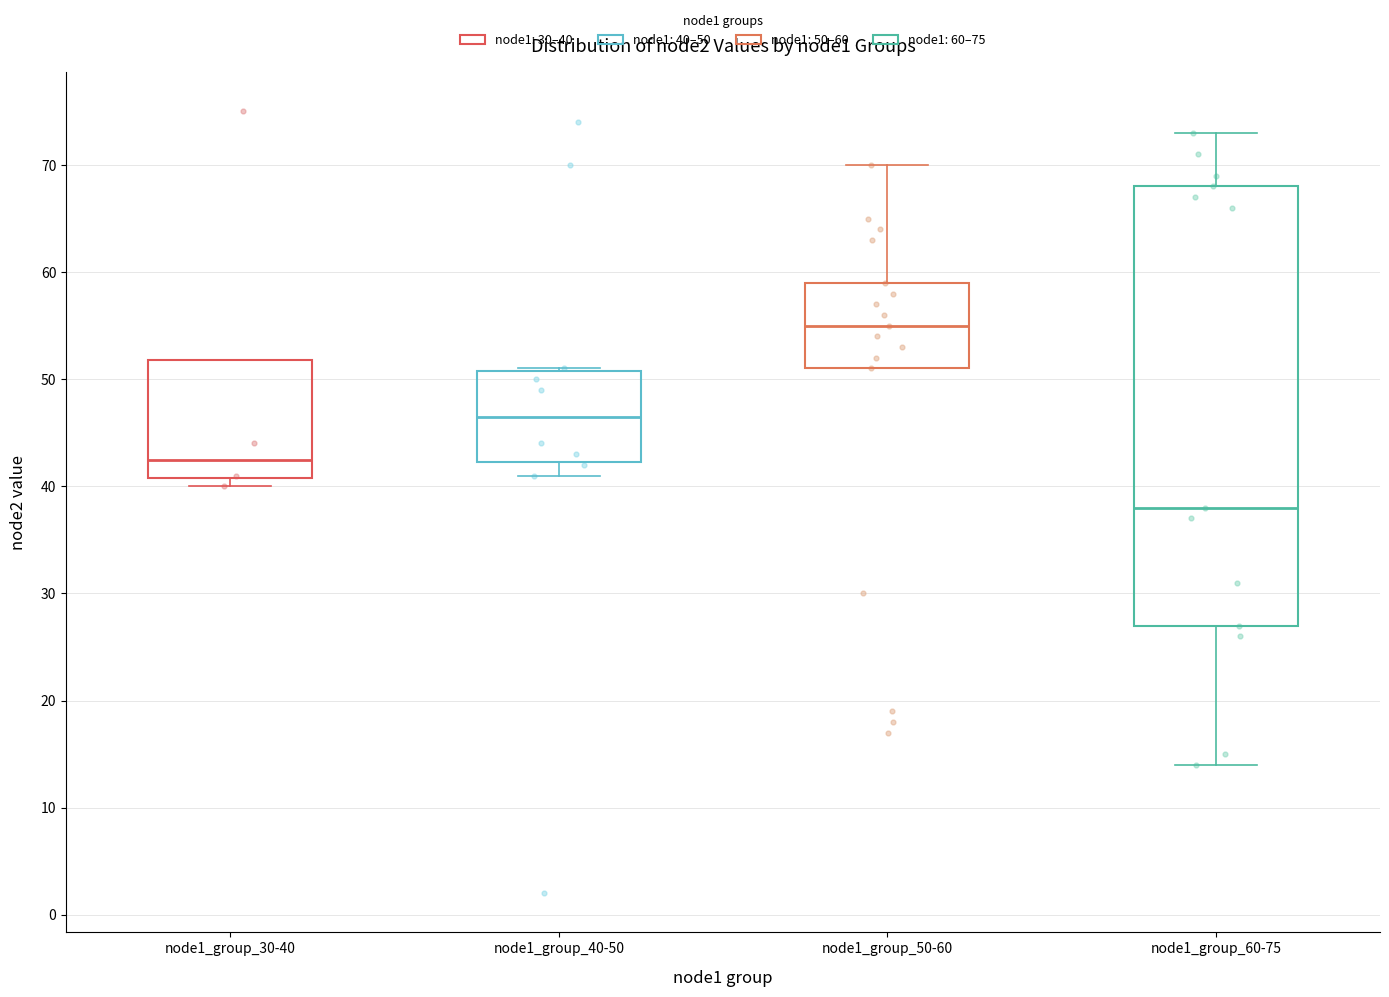

Which box is the tallest, from its lower edge to its upper edge?

node1_group_60-75